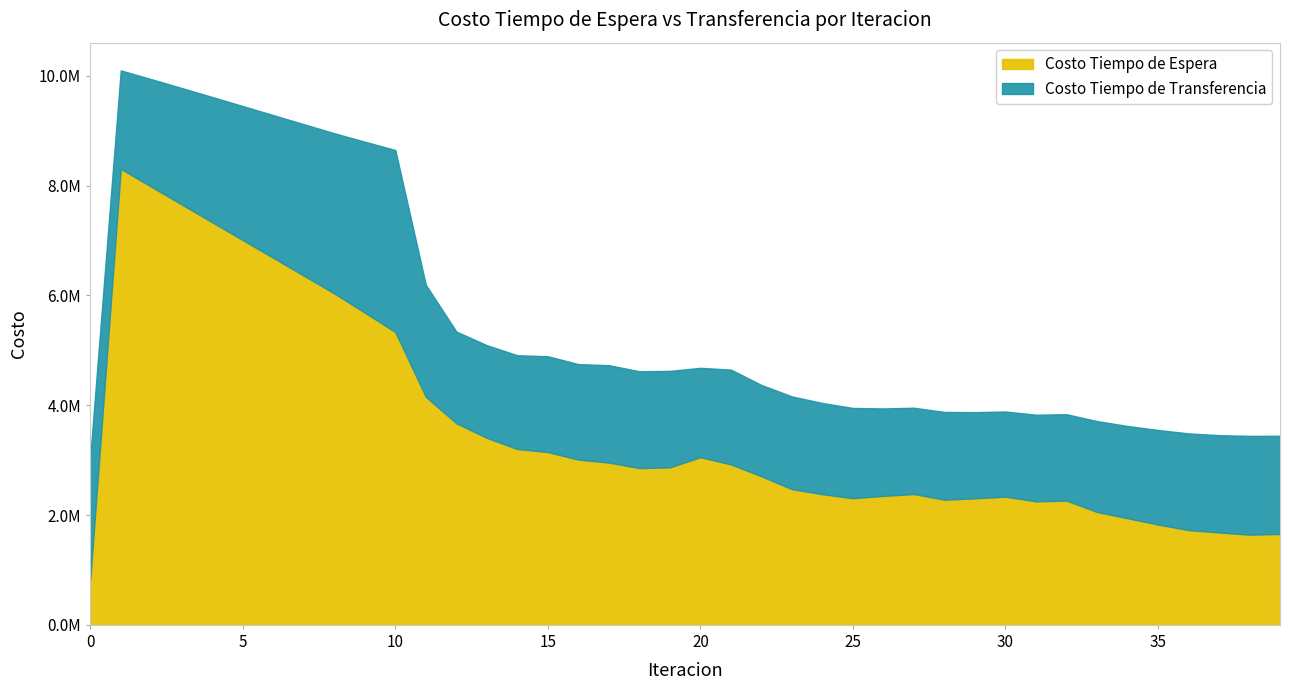

At which label does Costo Tiempo de Espera first exceed 2868740?

1